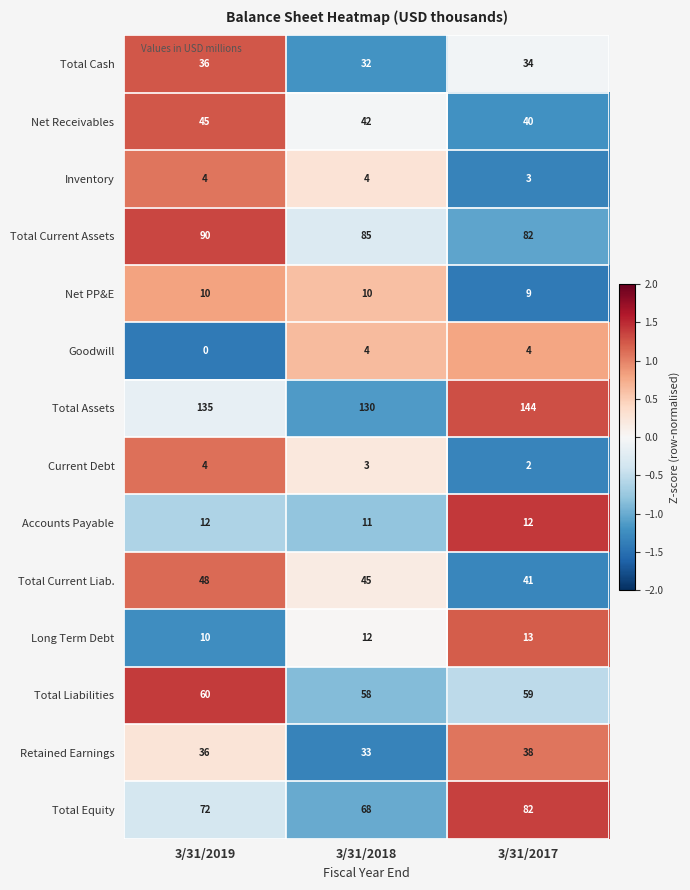

Rank the categories by Total Current Assets value from highest to lowest.

3/31/2019, 3/31/2018, 3/31/2017